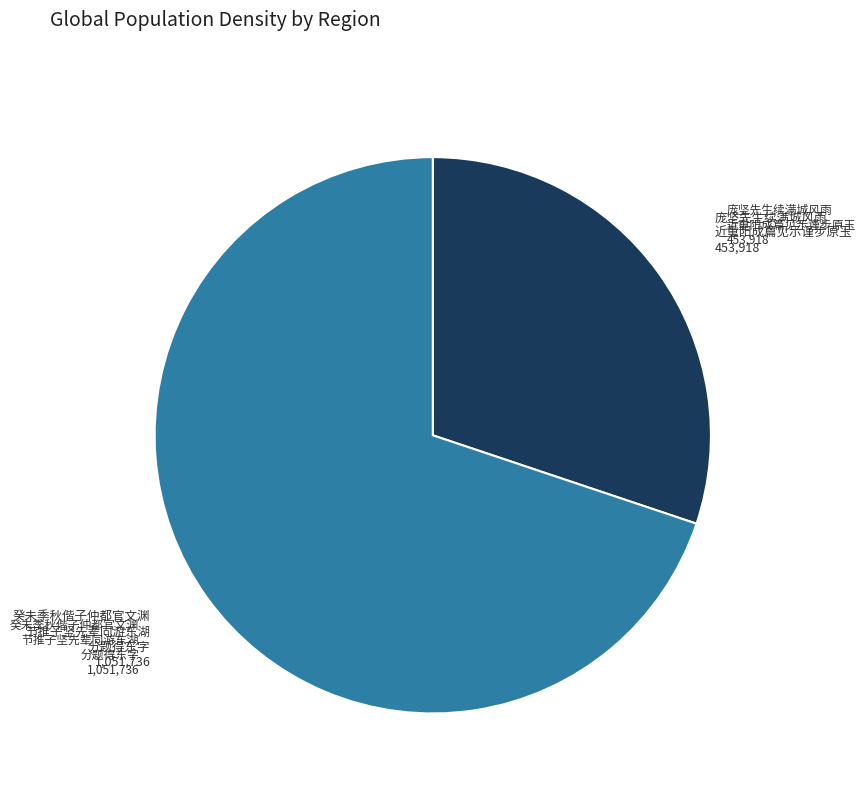

Is there any slice that represents more than half of the pie?

Yes